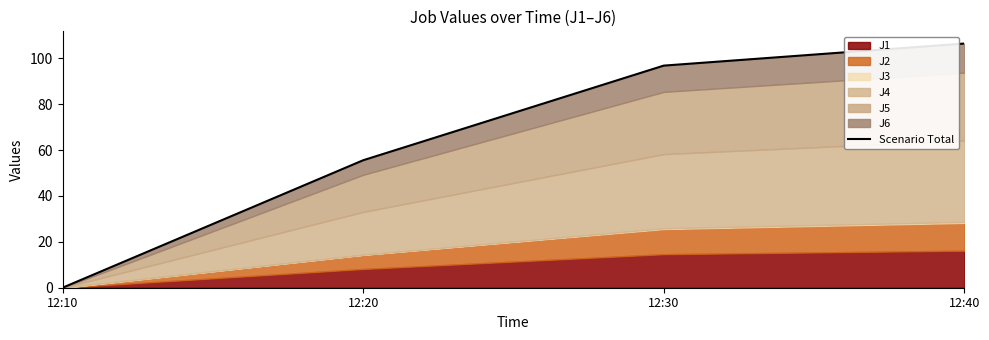

Approximately how many times larger is the value at 12:20 compared to 12:40?

0.5